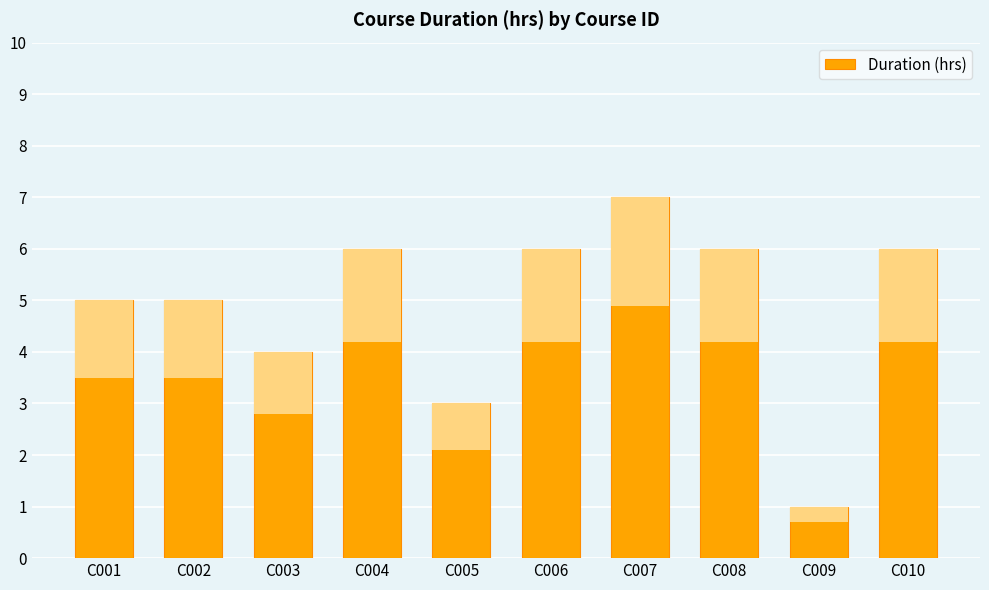

Which category has the highest value across all series?

C007